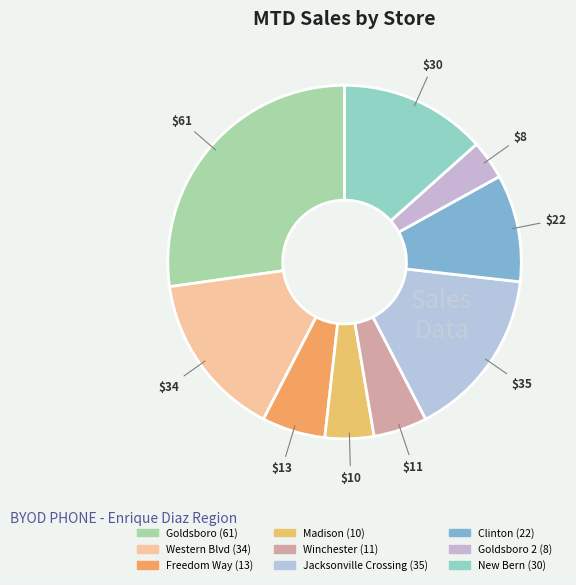

To the nearest percent, what is the difference between the largest and smallest slice percentages?

24%